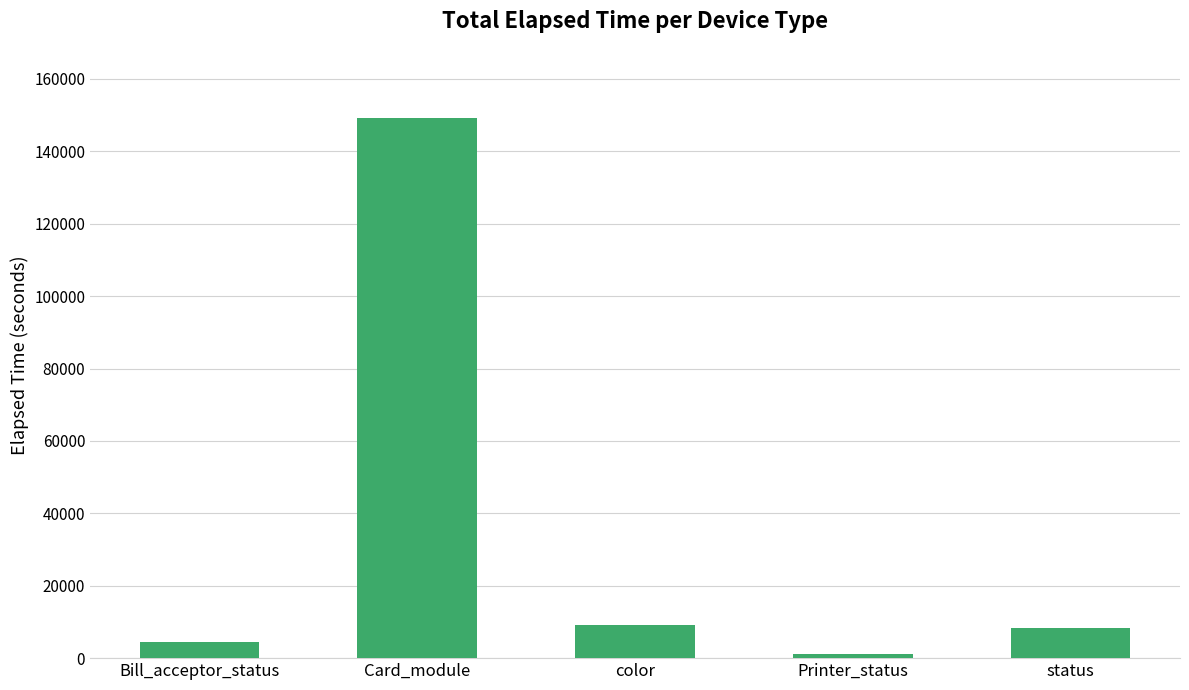

What is the minimum value shown in the chart?

1260